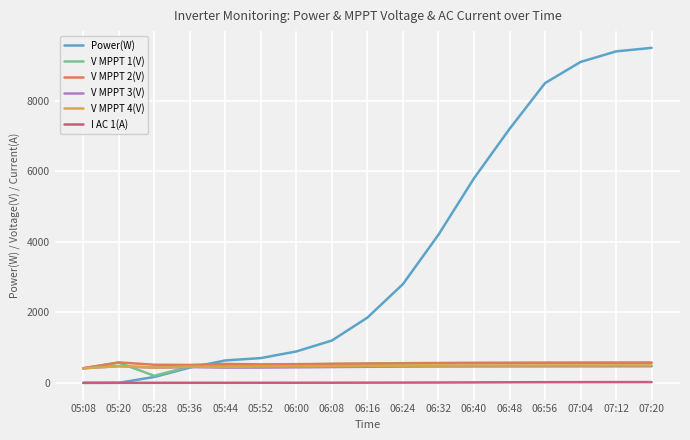

True or false: I AC 1(A) and V MPPT 4(V) cross at least once.

False